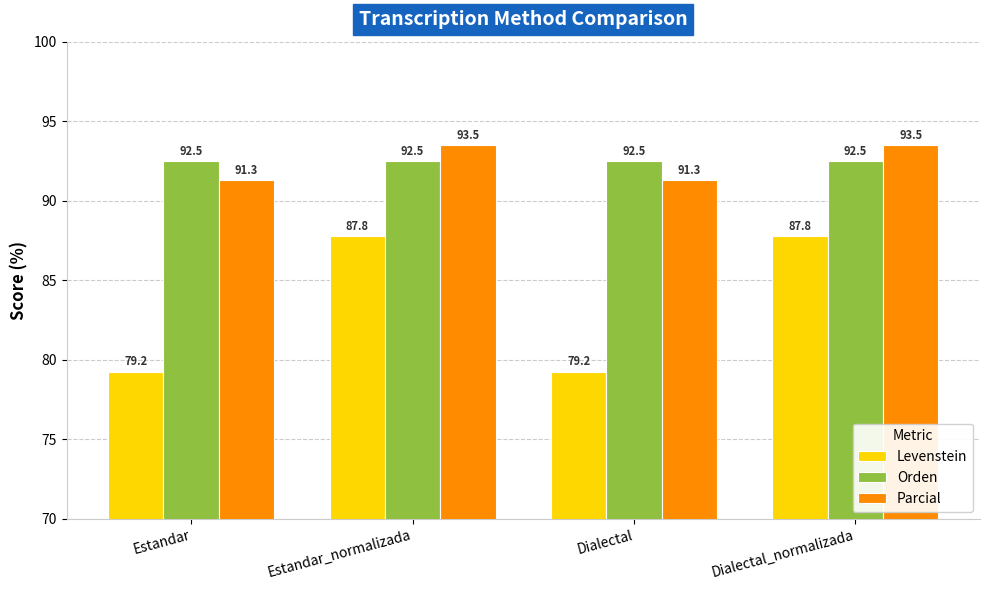

Is the value of Levenstein at Estandar_normalizada greater than the value of Orden at Dialectal?

No